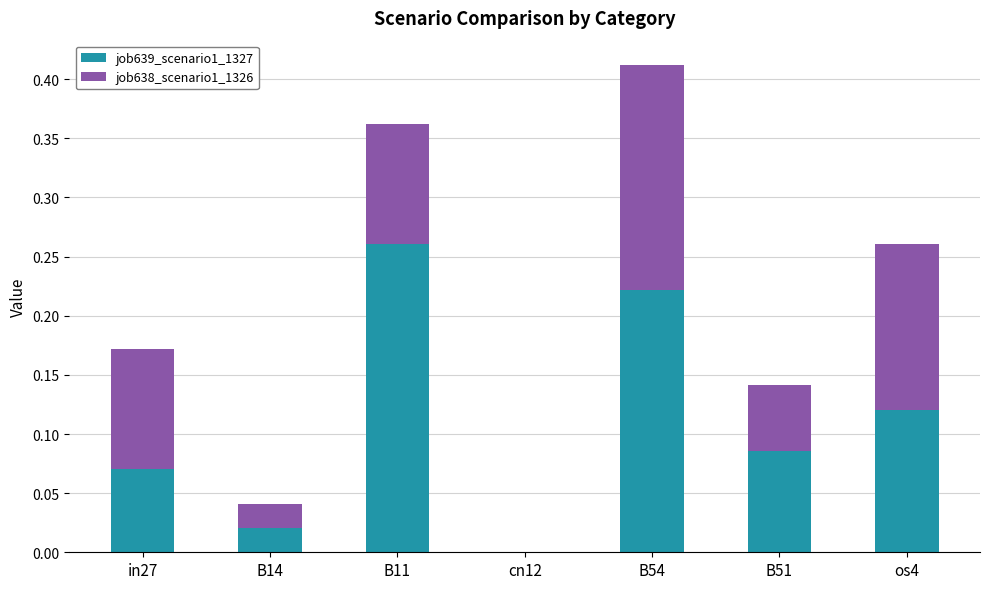

At which category is the sum across all series the highest?

B54